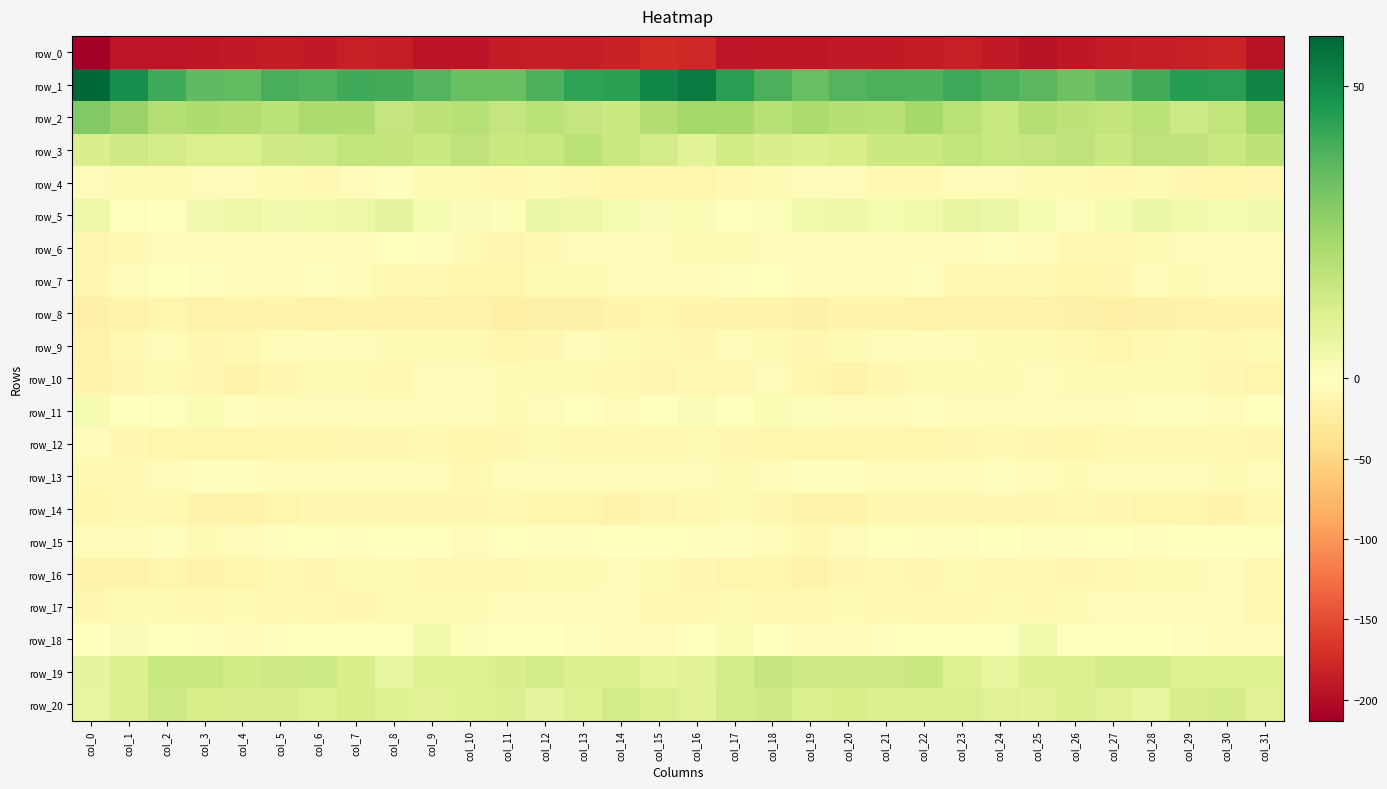

What is the total value across all series at col_6?

-189.2